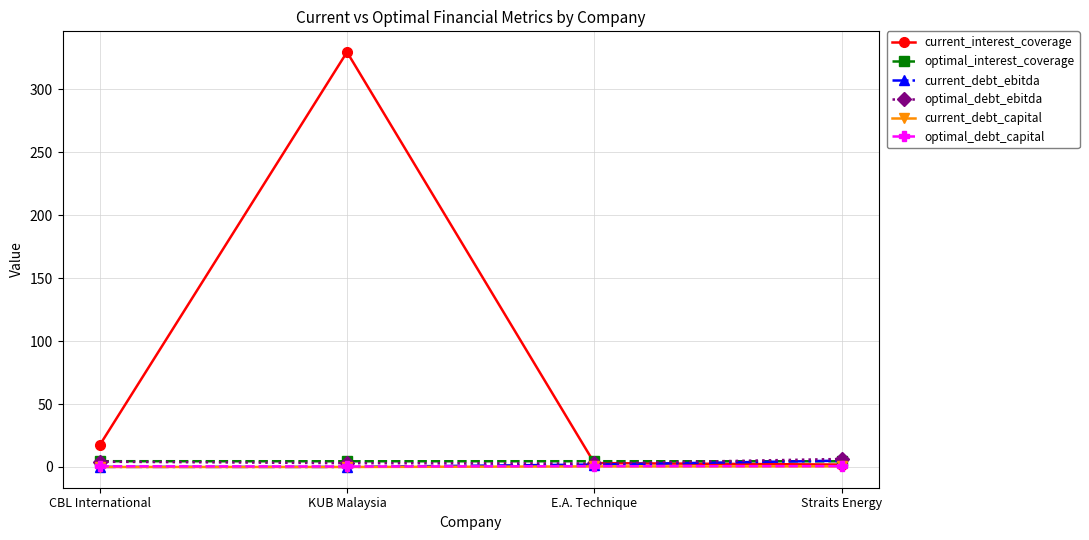

The current_debt_capital series shows 0.0 at CBL International. True or false?

True